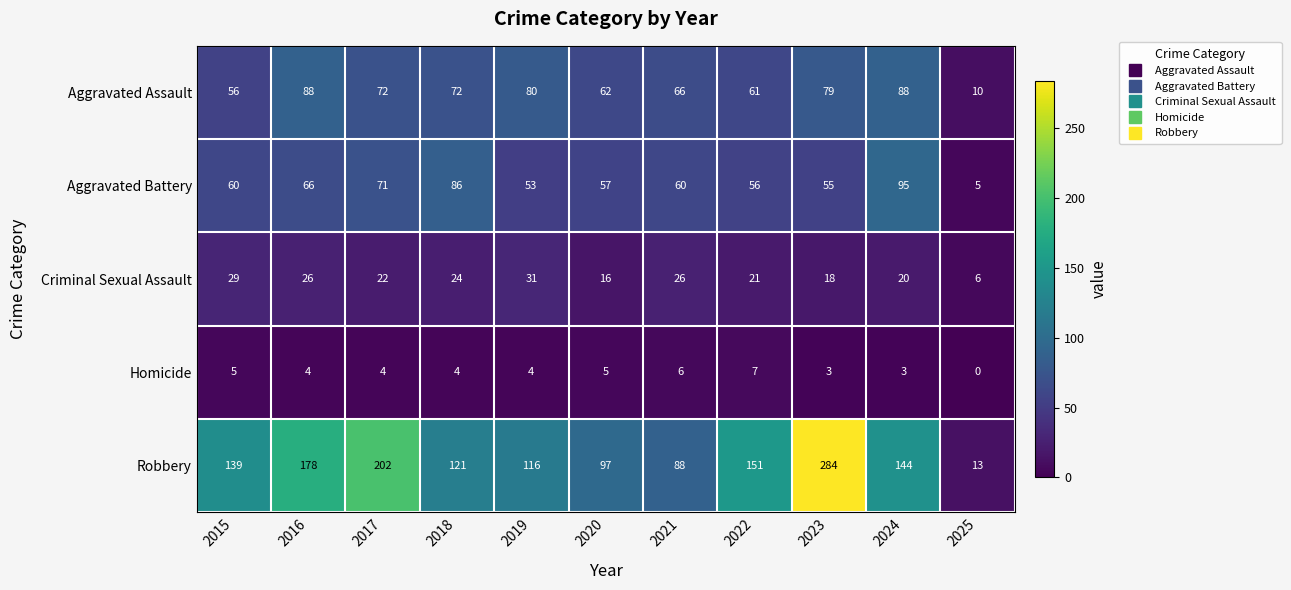

At 2023, list the series in order from smallest to largest.

Homicide, Criminal Sexual Assault, Aggravated Battery, Aggravated Assault, Robbery